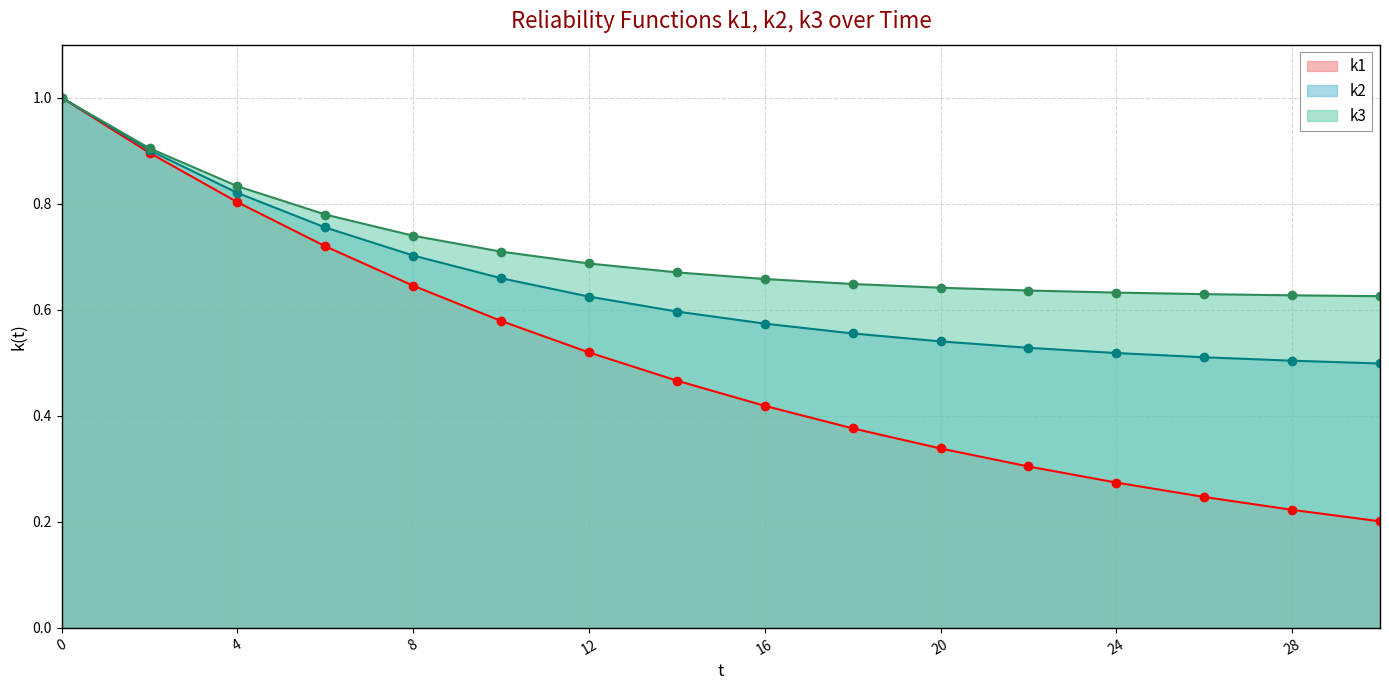

Which series changed the most between 8 and 28?

k1